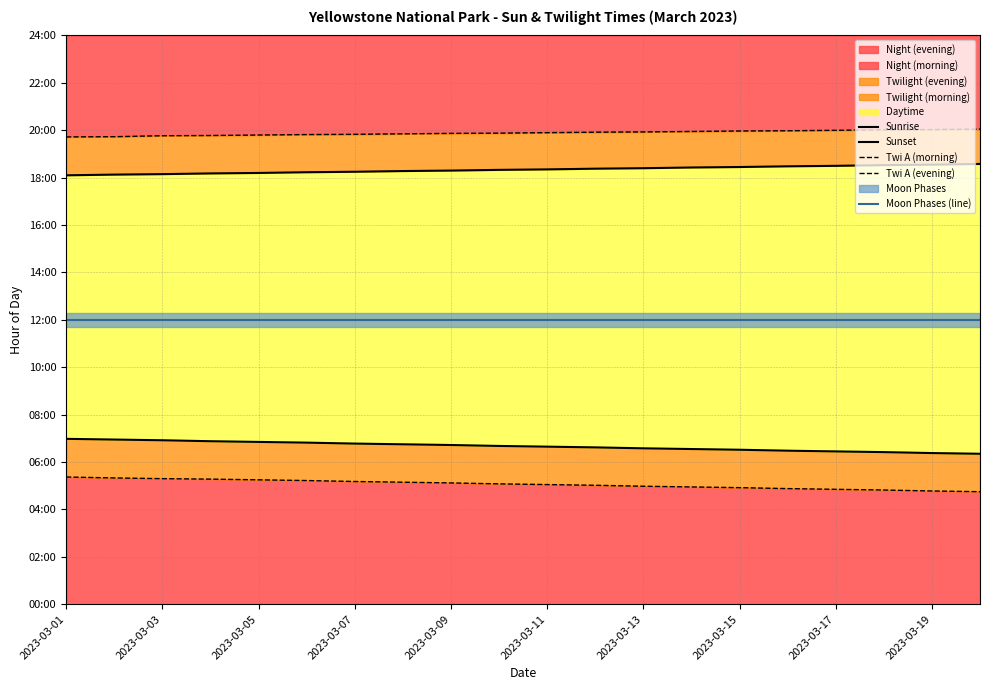

Is the value of Twi A (evening) at 2023-03-09 greater than the value of Moon Phases (line) at 2023-03-15?

Yes